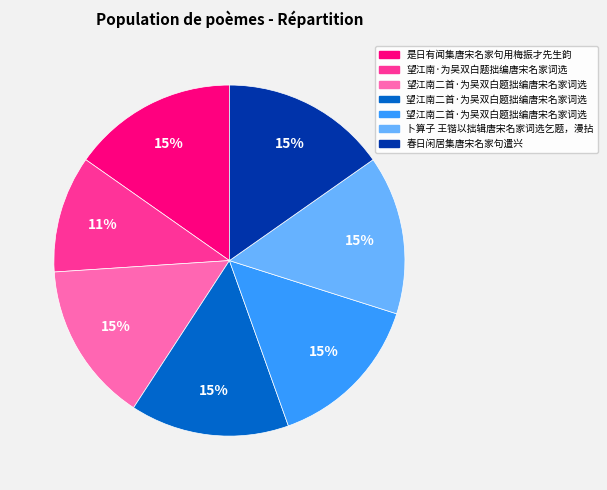

To the nearest percent, what is the difference between the largest and smallest slice percentages?

4%